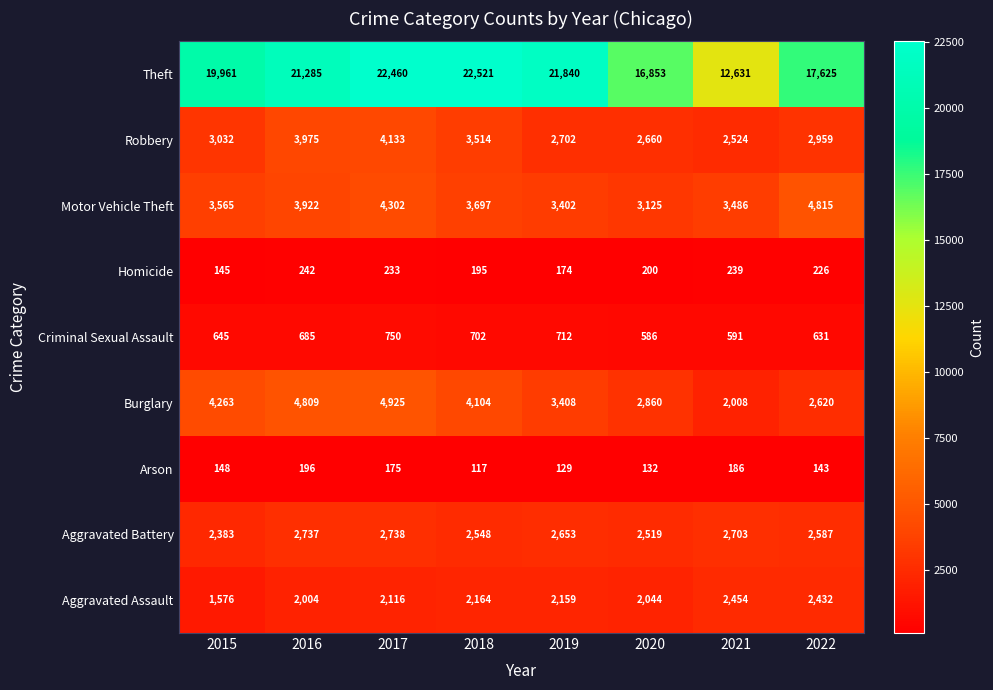

Which category has the lowest value across all series?

2018